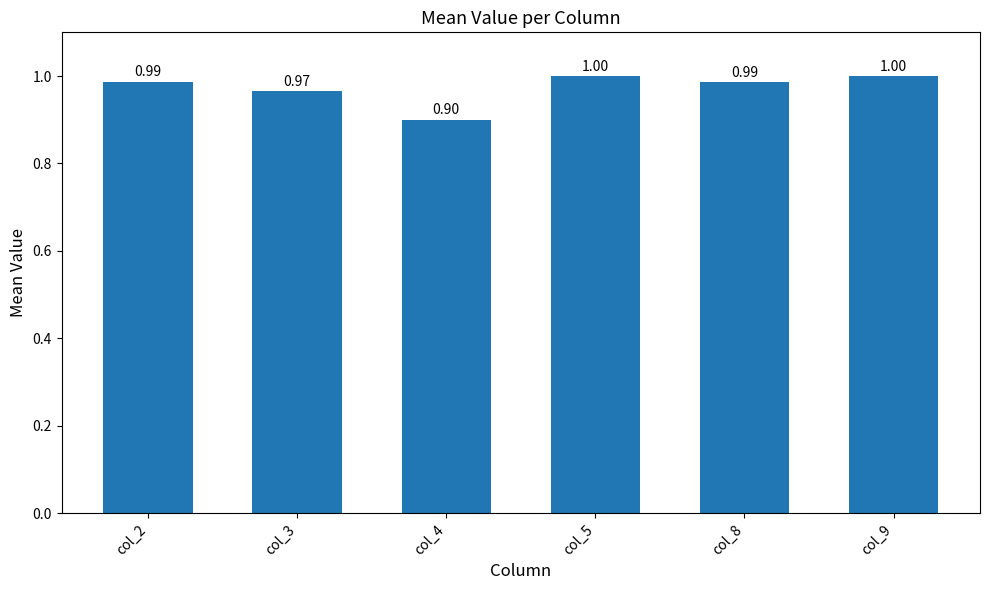

Reading right to left, list all the values displayed in this chart.

col_9=1.0	col_8=1.0	col_5=1.0	col_4=0.9	col_3=1.0	col_2=1.0